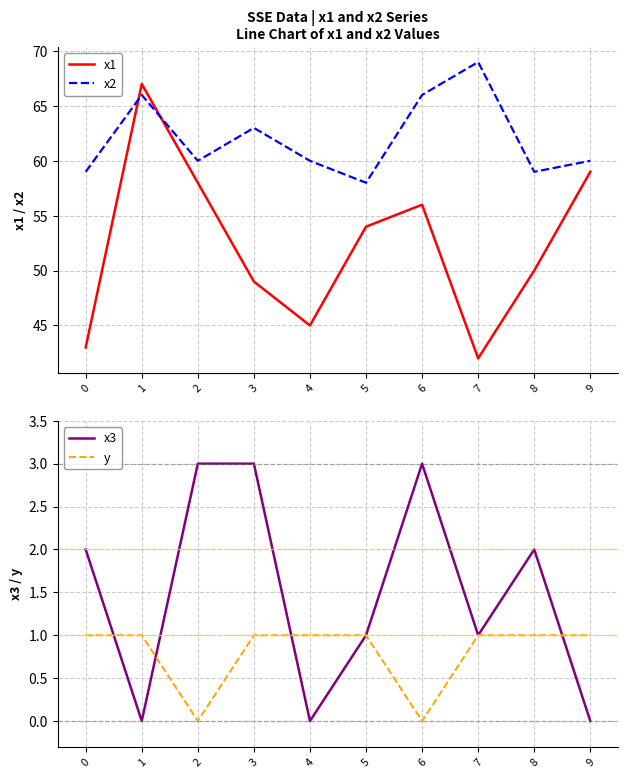

What is the difference between the x3 values at 0 and 3?

1